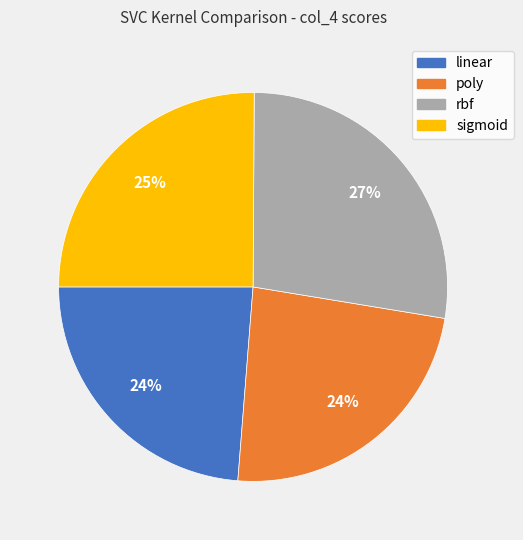

What percentage is the sigmoid slice, to the nearest percent?

25%